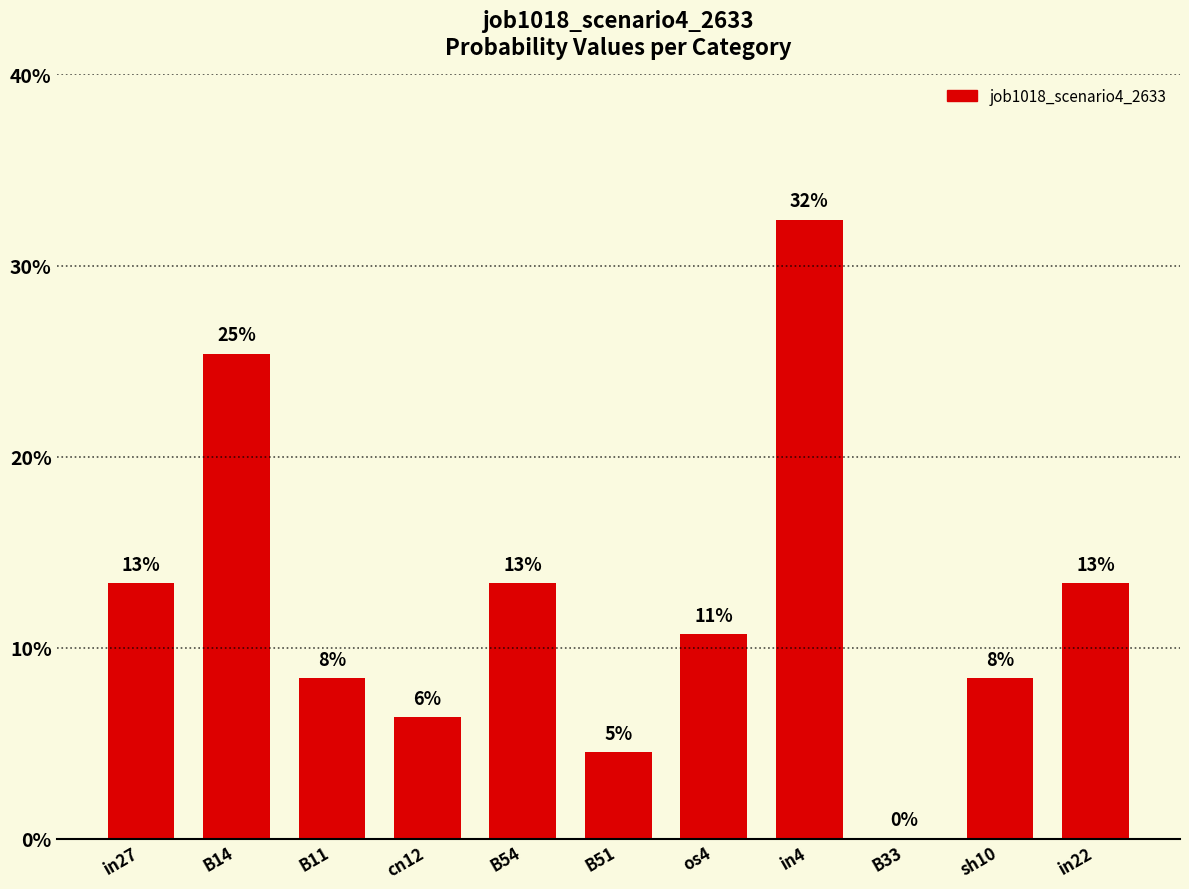

The value at B11 is 0.1. True or false?

True